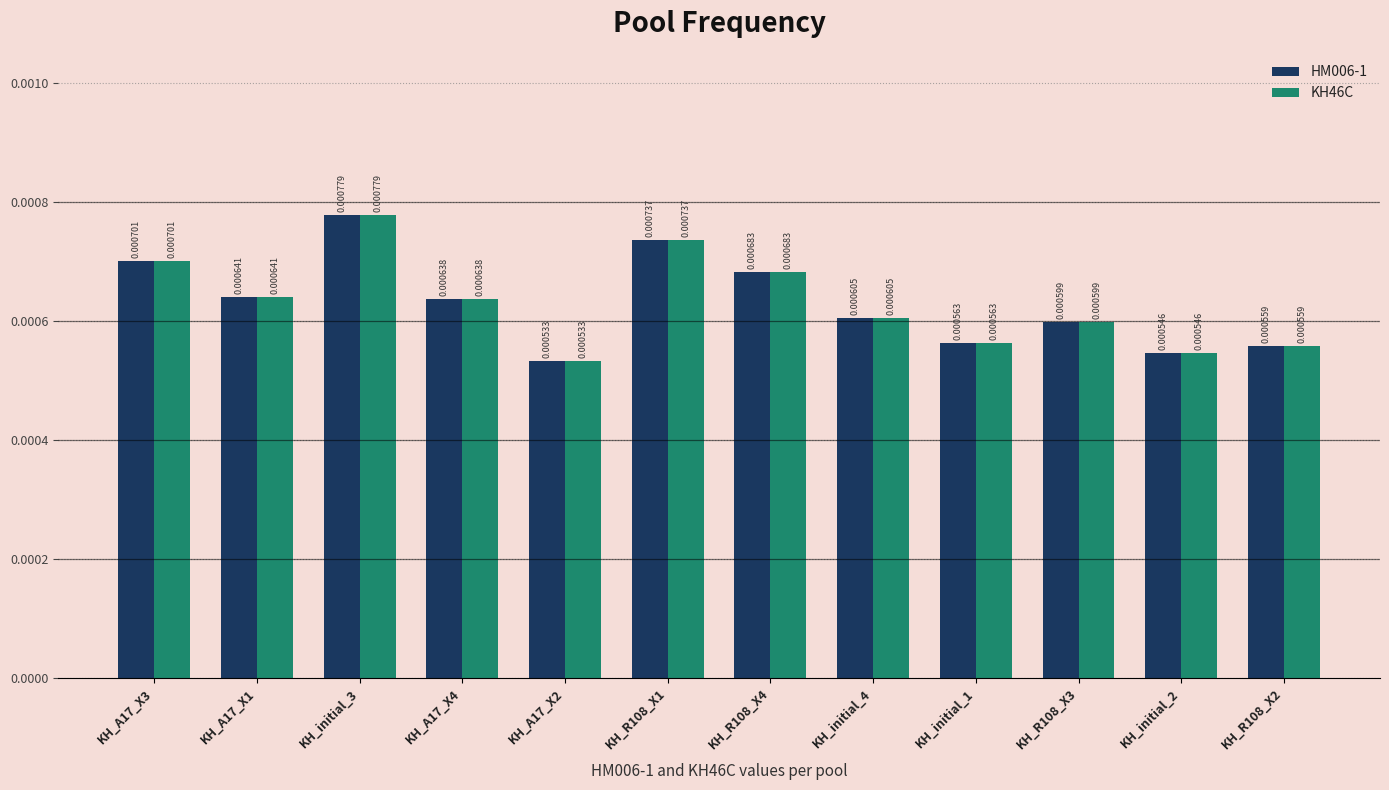

At which category is the sum across all series the highest?

KH_initial_3